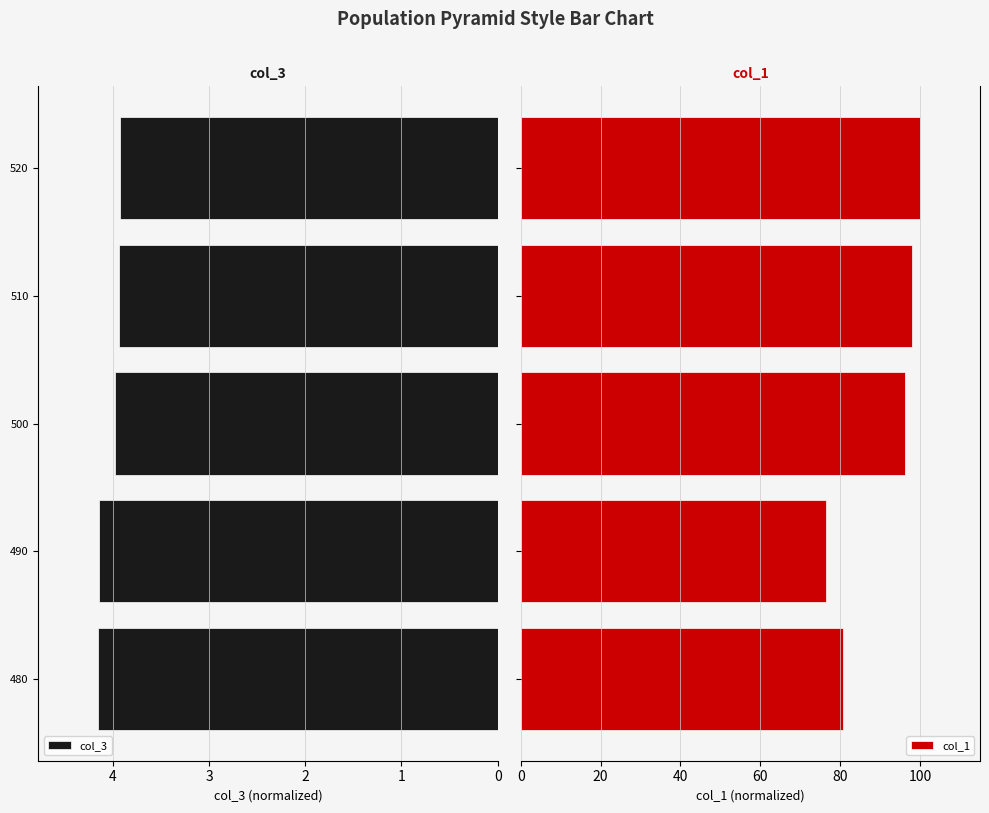

What is the average value of the col_3 series?

4.0